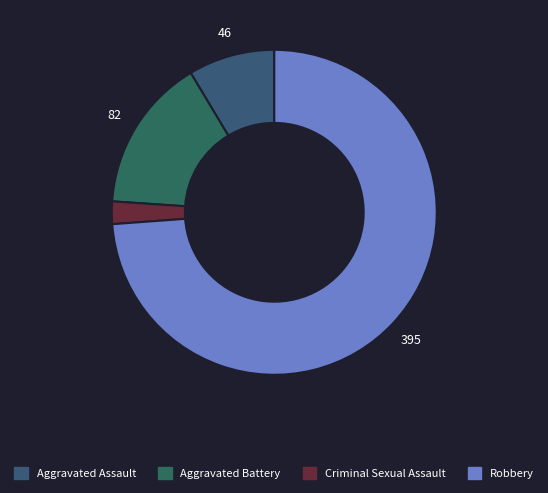

Which category has the biggest portion of the pie?

Robbery